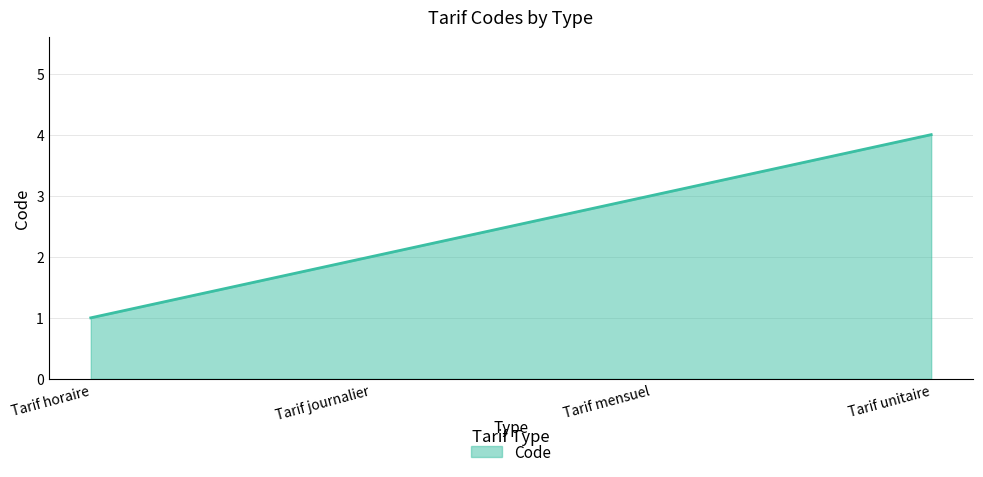

Which label corresponds to the largest value in the chart?

Tarif unitaire